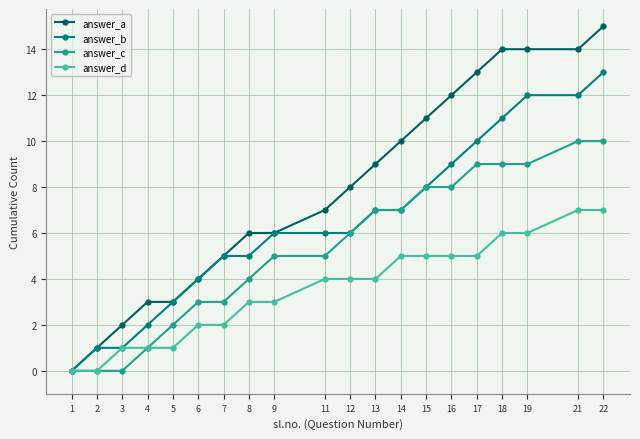

Is it true that answer_b equals 0 at 1?

True